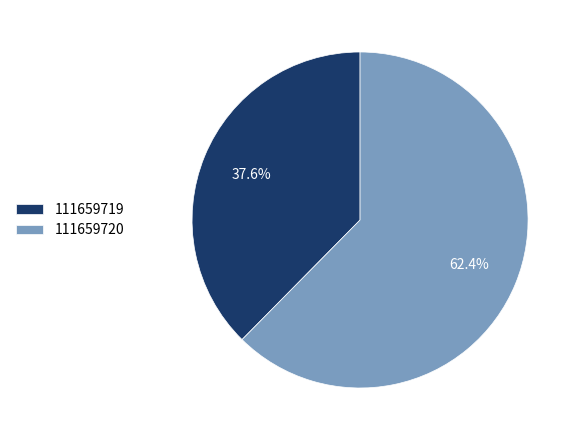

Is 111659720 the majority of the pie?

Yes